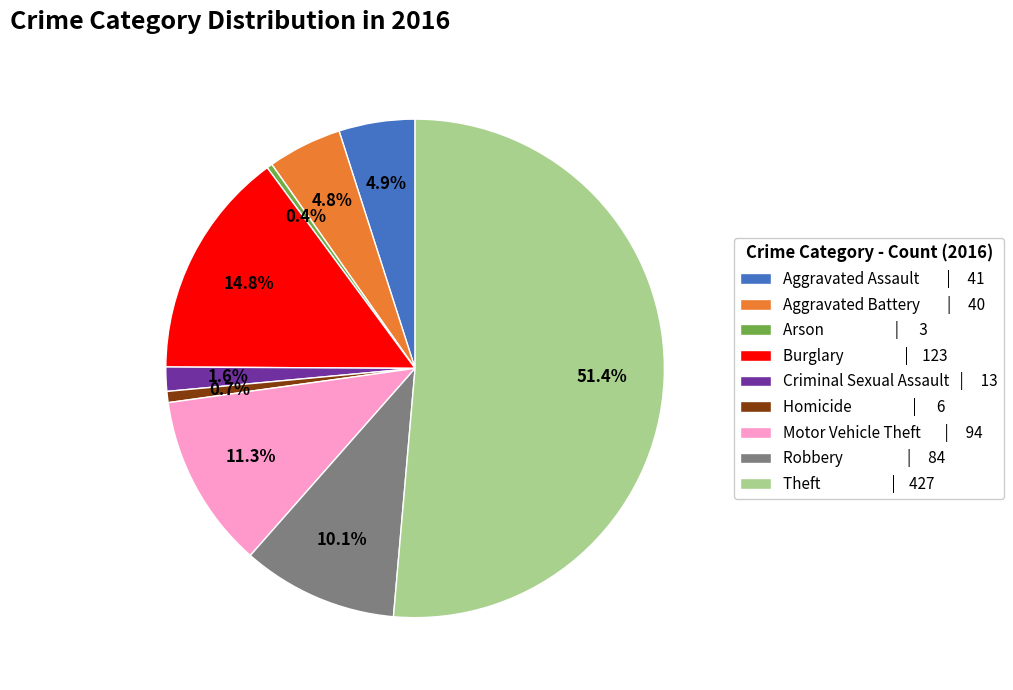

Between Criminal Sexual Assault | 13 and Burglary | 123, which is larger?

Burglary | 123